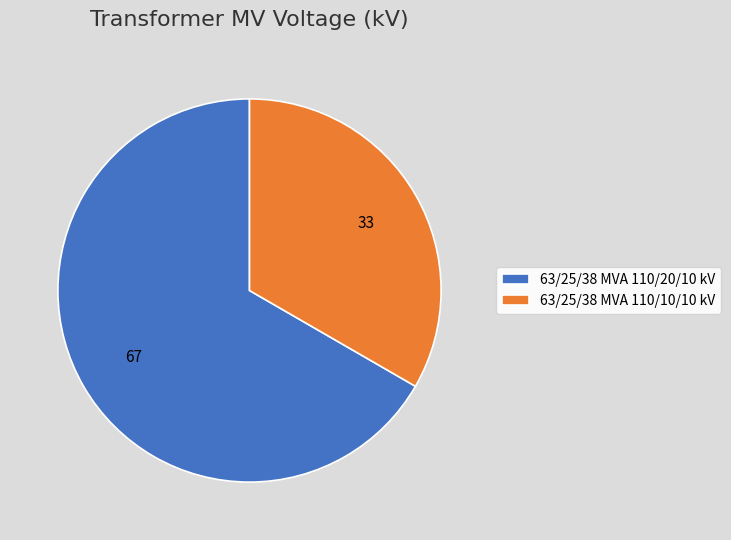

Rank the categories by value from highest to lowest.

63/25/38 MVA 110/20/10 kV, 63/25/38 MVA 110/10/10 kV